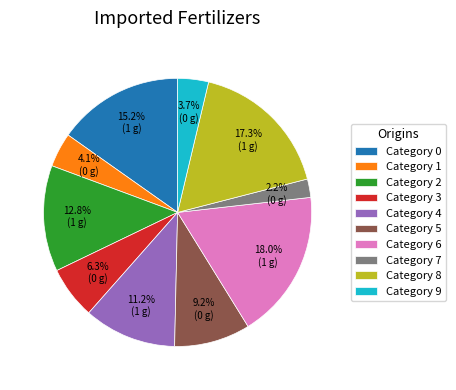

Between Category 4 and Category 6, which is larger?

Category 6